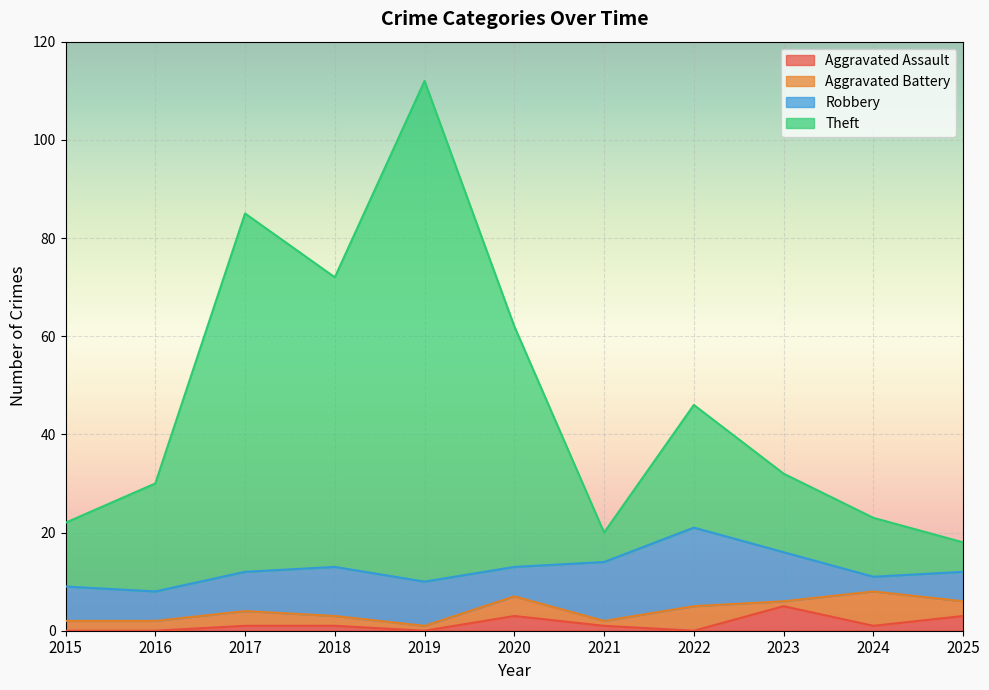

What is the greatest value displayed?

112